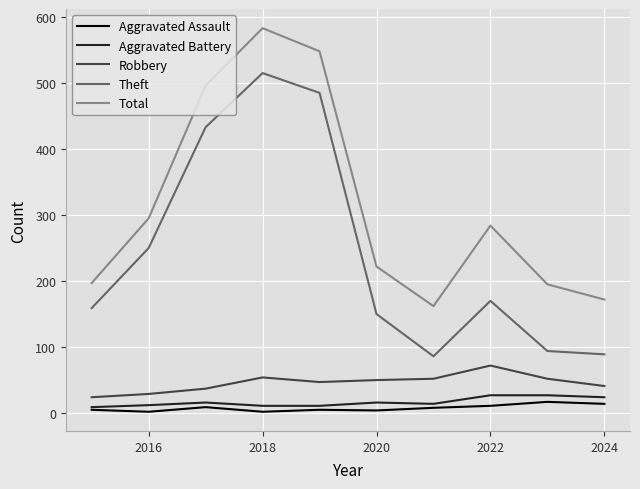

What is the lowest value of the Theft series?

86